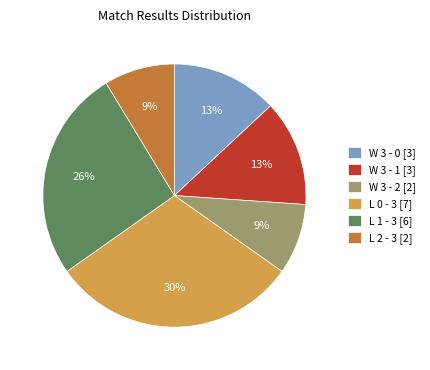

The W 3 - 0 slice represents 13% of the pie. True or false?

True